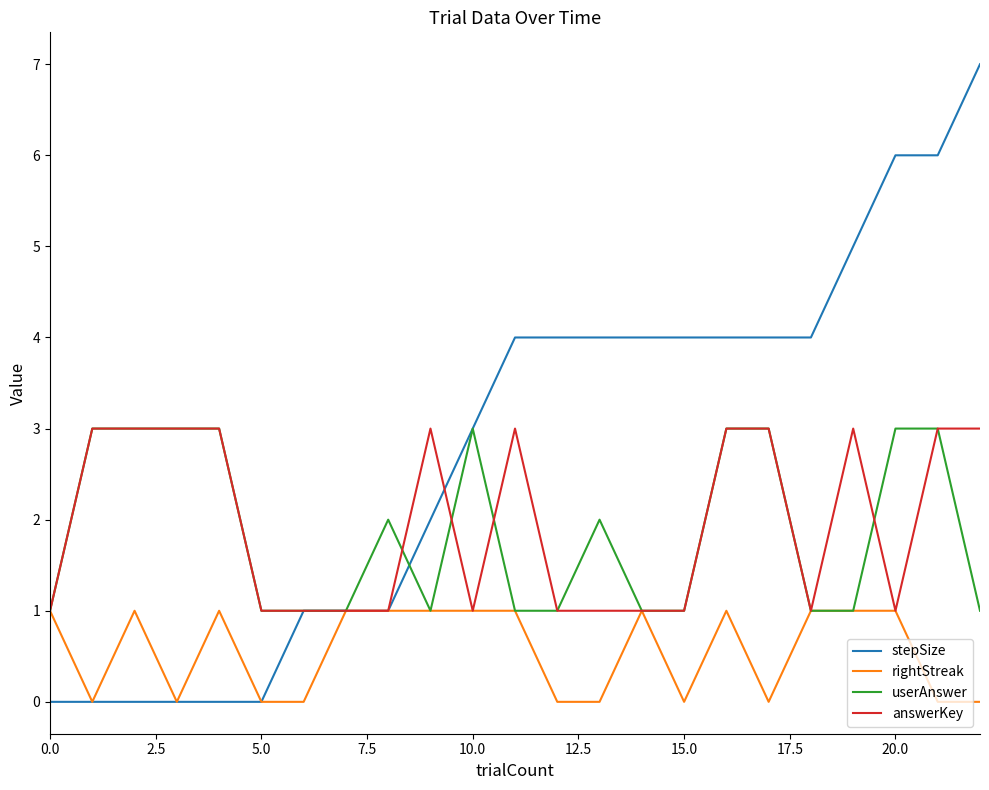

What is the maximum value for stepSize?

7